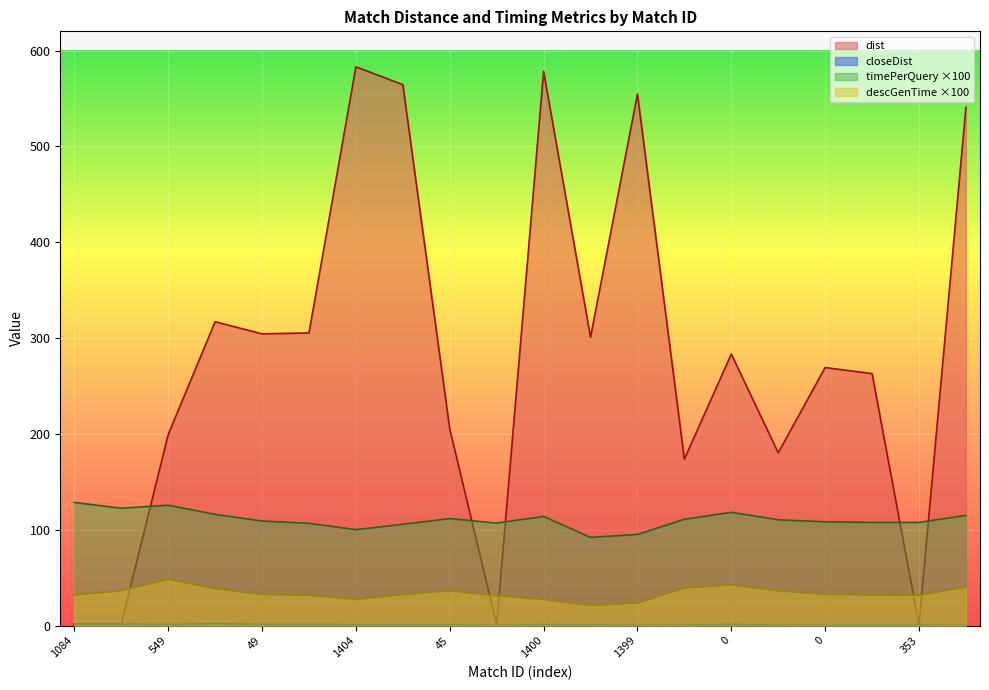

What is the total value across all series at 549?

374.5